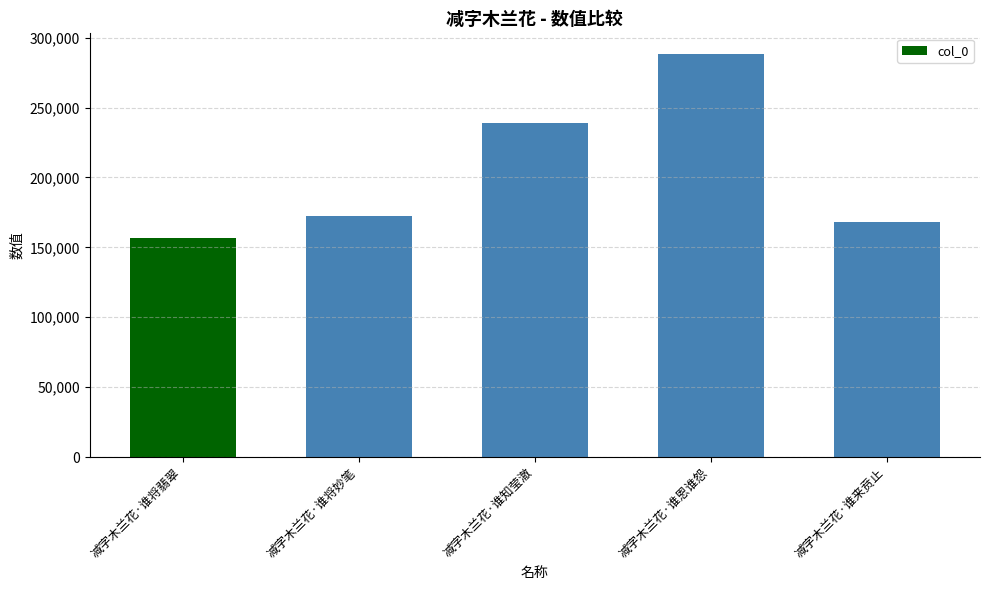

What position from the left is 减字木兰花·谁恩谁怨?

4